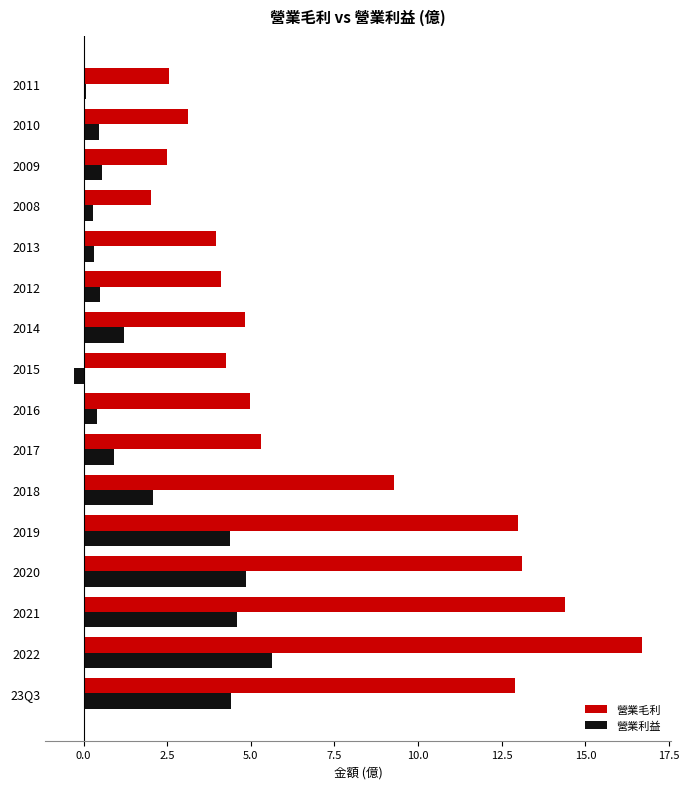

The value of 營業利益 at 2018 is 2.1. True or false?

True